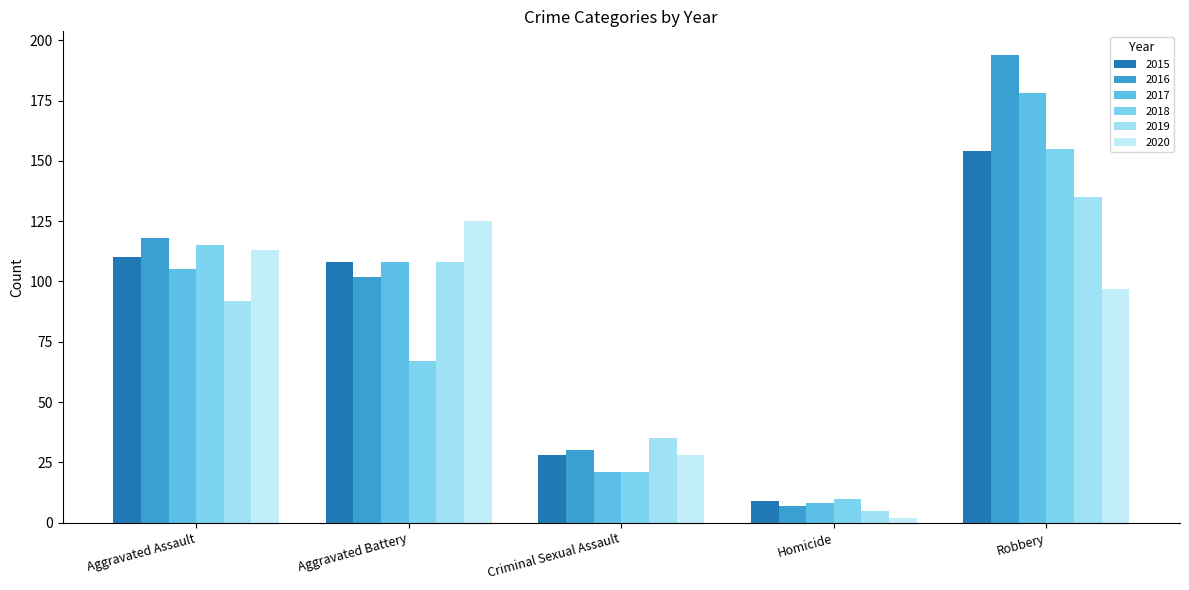

How many values in the 2020 series are below 97?

2